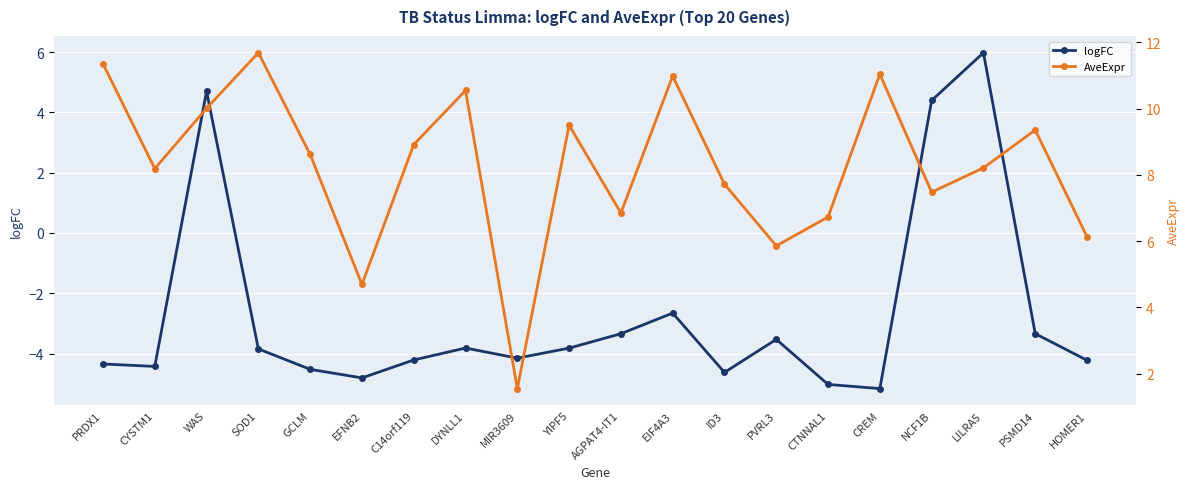

At which category does AveExpr reach its first local peak?

SOD1